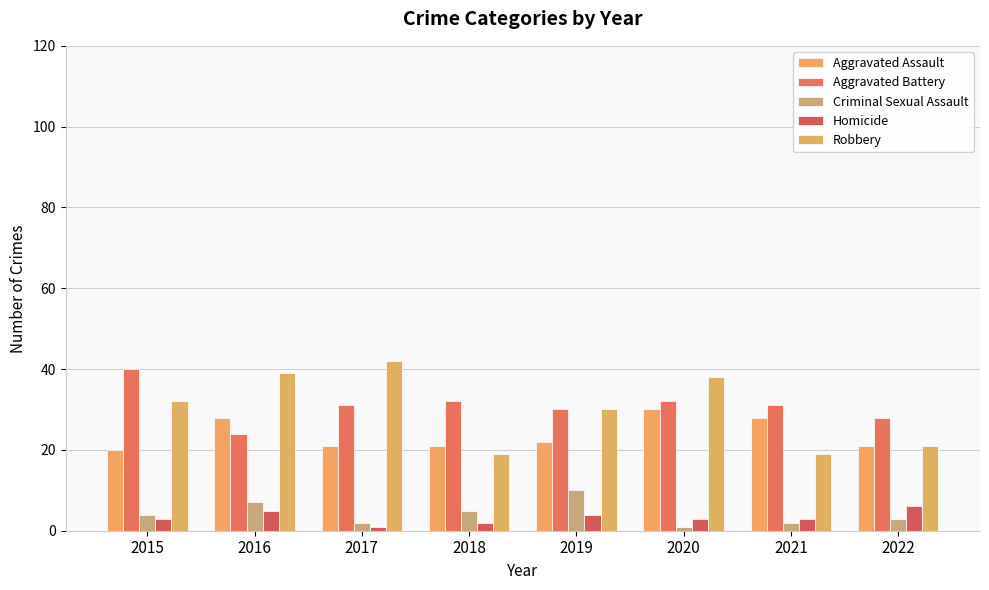

Count the number of categories in the chart.

8